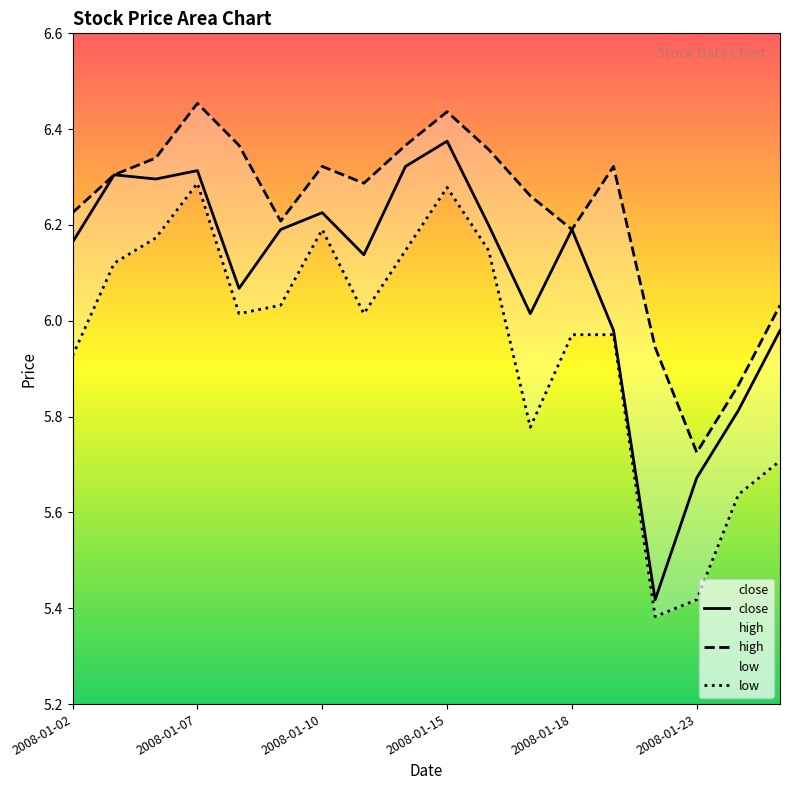

Is it true that close equals 10.7 at 2008-01-21?

False